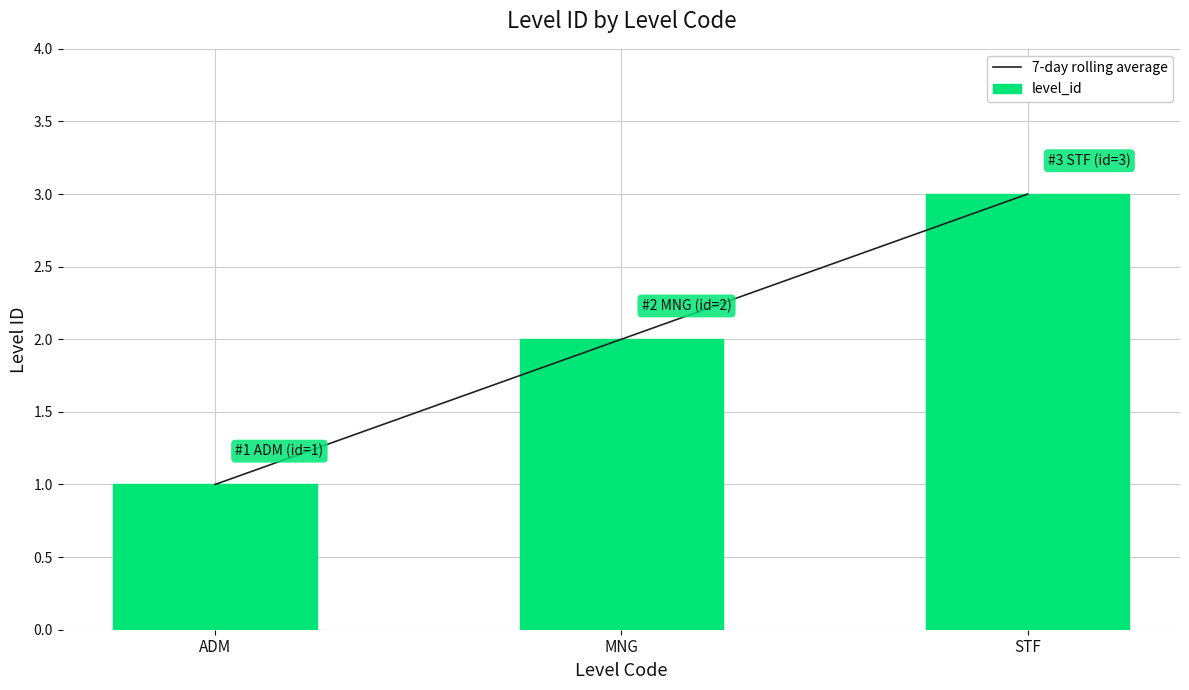

Reading right to left, extract all data points from this chart.

7-day rolling average: STF=3	MNG=2	ADM=1
level_id: STF=3	MNG=2	ADM=1